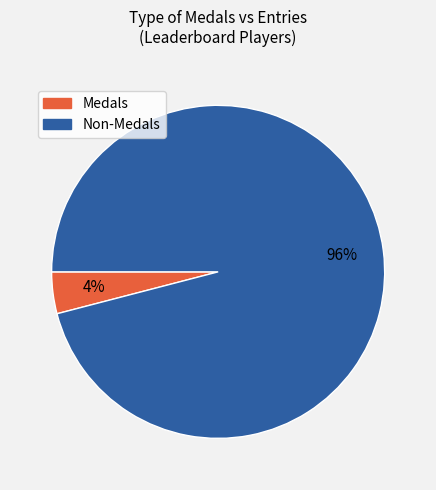

Which has a higher value, Non-Medals or Medals?

Non-Medals